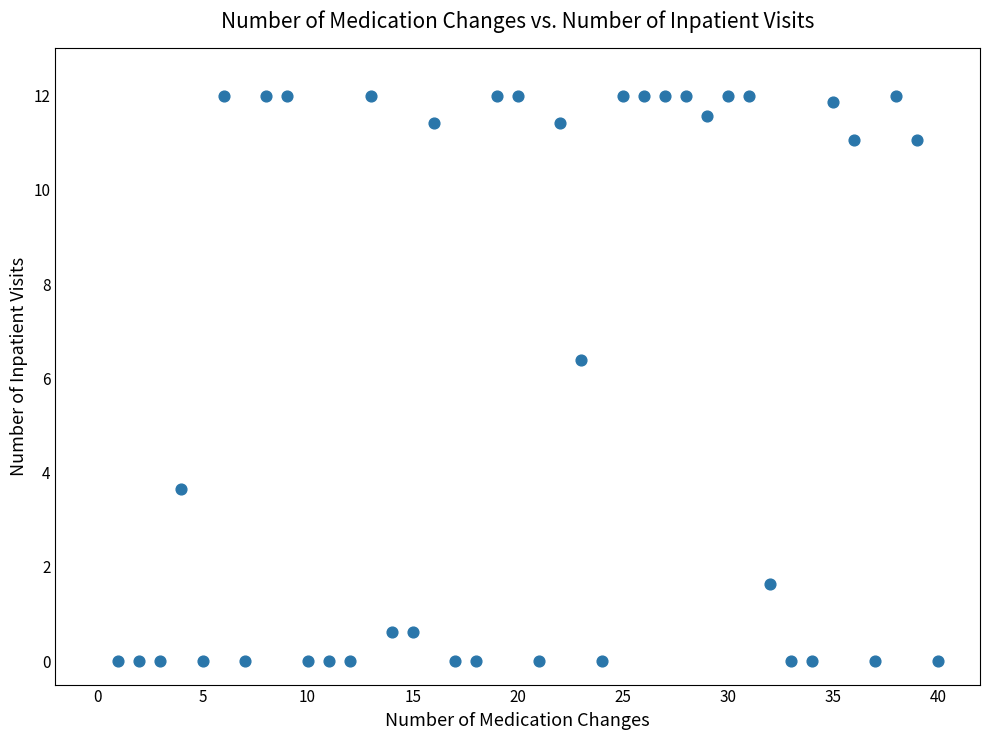

What is the range of Y values (max minus min)?

12.0